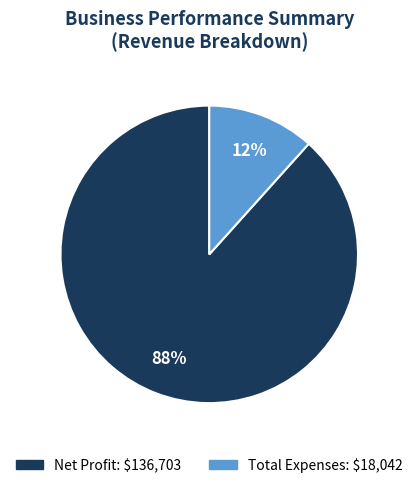

To the nearest percent, what is the average slice percentage?

50%